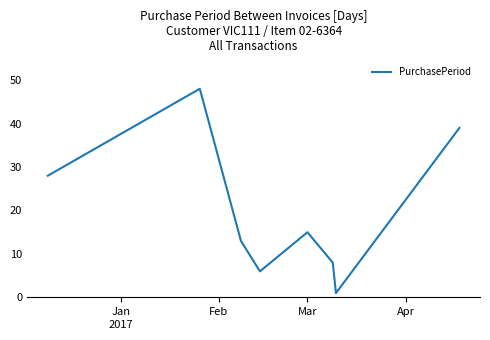

What is the greatest value displayed?

48